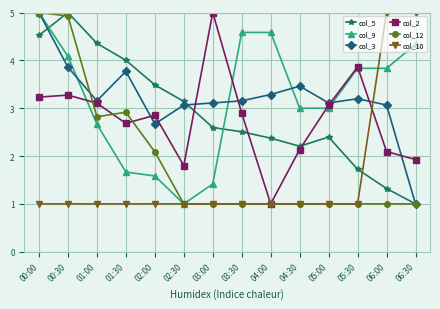

Read the col_3 value at 00:30.

3.9